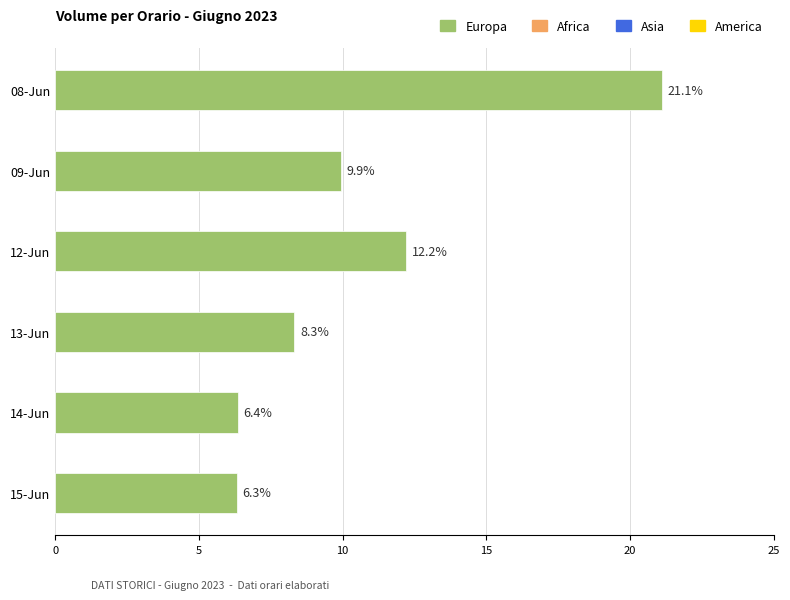

Are the bars horizontal?

Yes